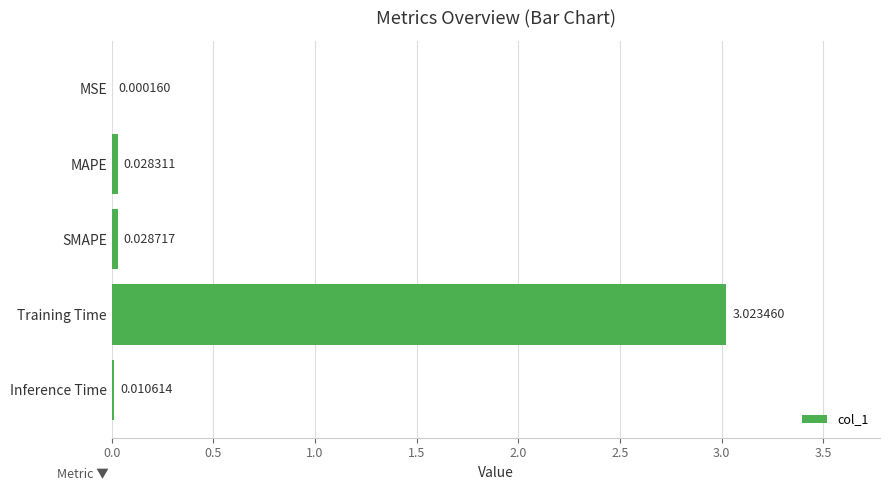

What is the change in value from Training Time to Inference Time?

-3.0